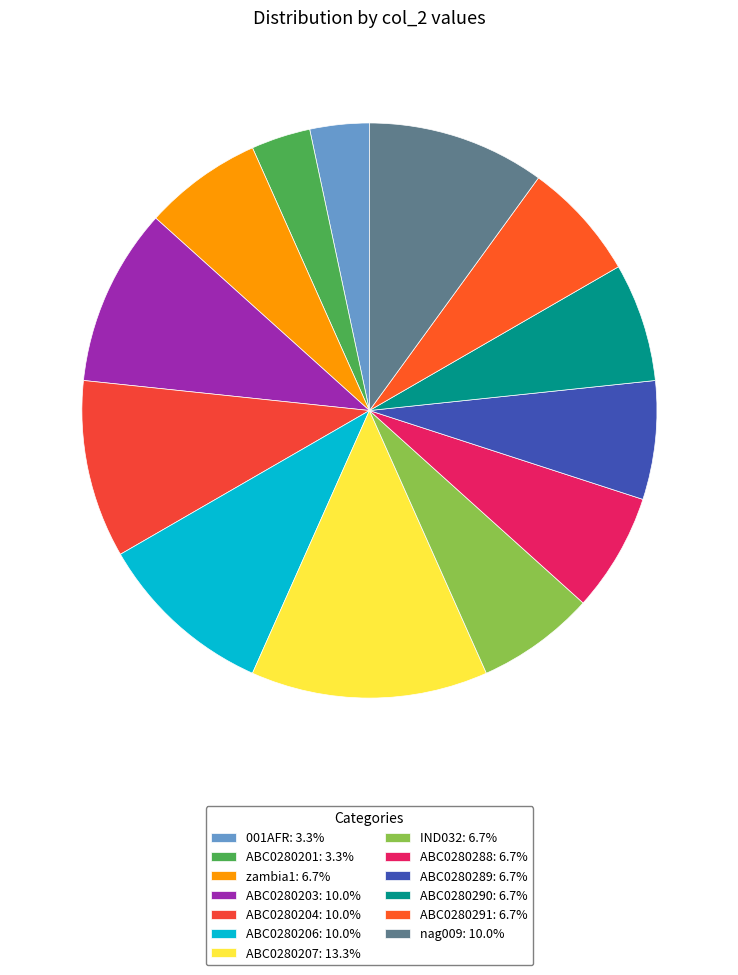

To the nearest percent, what is the difference between the largest and smallest slice percentages?

10%